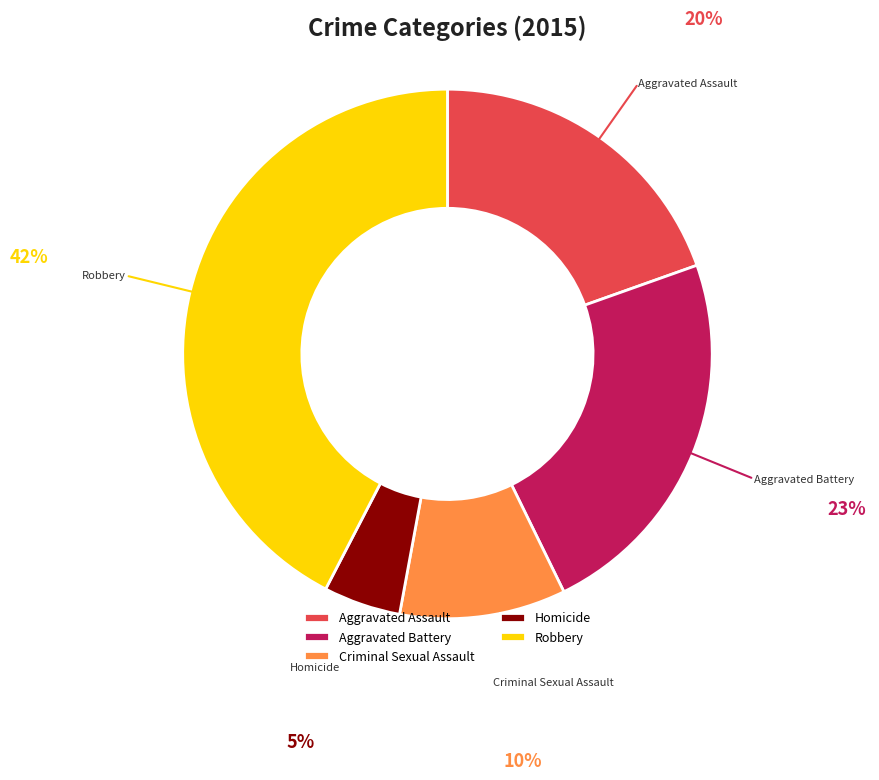

How many segments does this pie chart have?

5